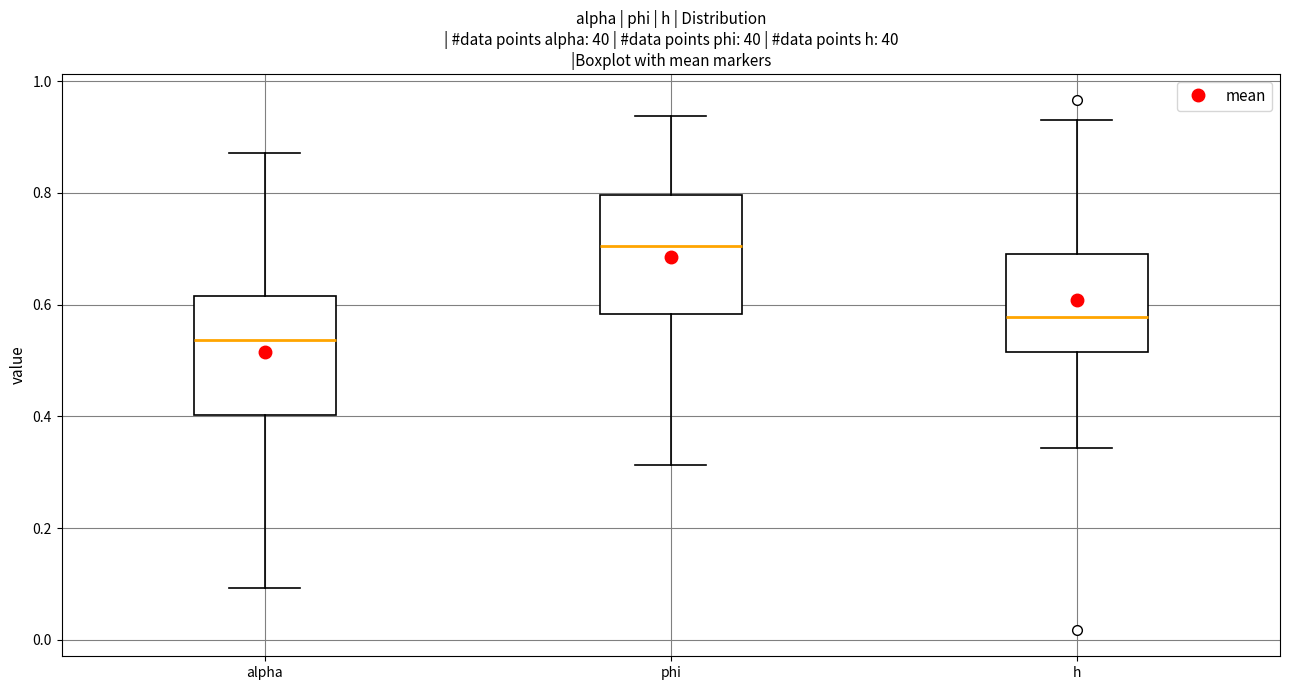

Reading left to right, transcribe this box plot: for each box, give where its median line is, the range the box spans, and where its two whiskers end, as read against the y-axis. The values are not printed on the chart, so give them approximately, as read against the axis.

alpha: median 0.54, box 0.40 to 0.62, whiskers 0.10 to 0.88
phi: median 0.70, box 0.58 to 0.80, whiskers 0.32 to 0.94
h: median 0.58, box 0.52 to 0.70, whiskers 0.34 to 0.94